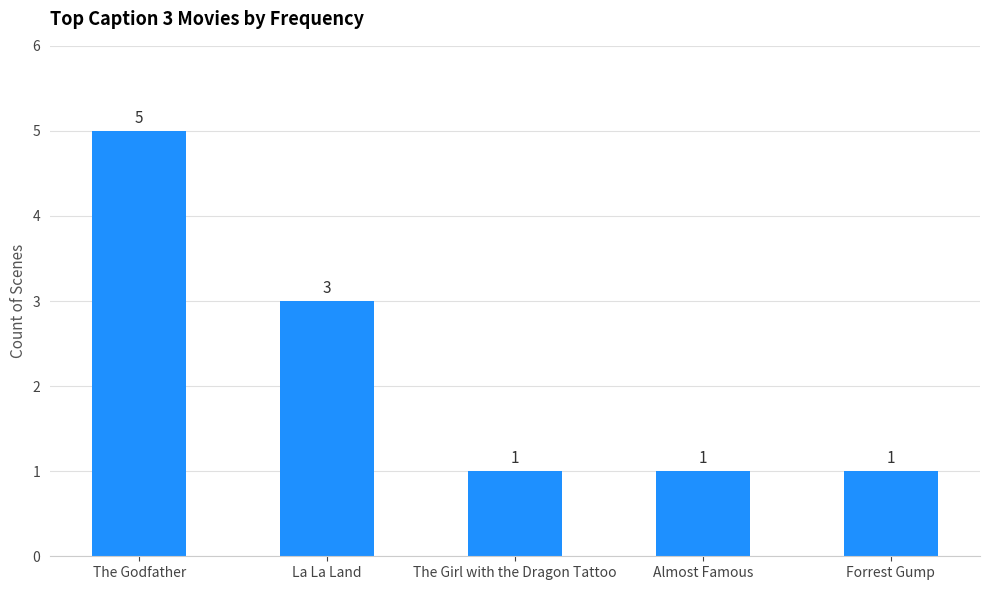

How many values exceed 1?

2